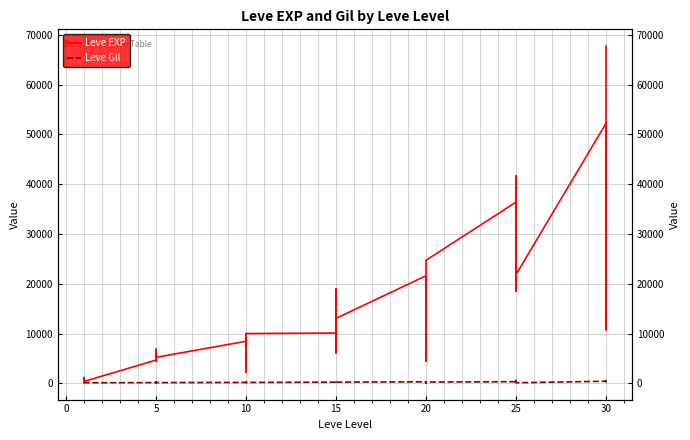

What is the smallest value displayed?

107